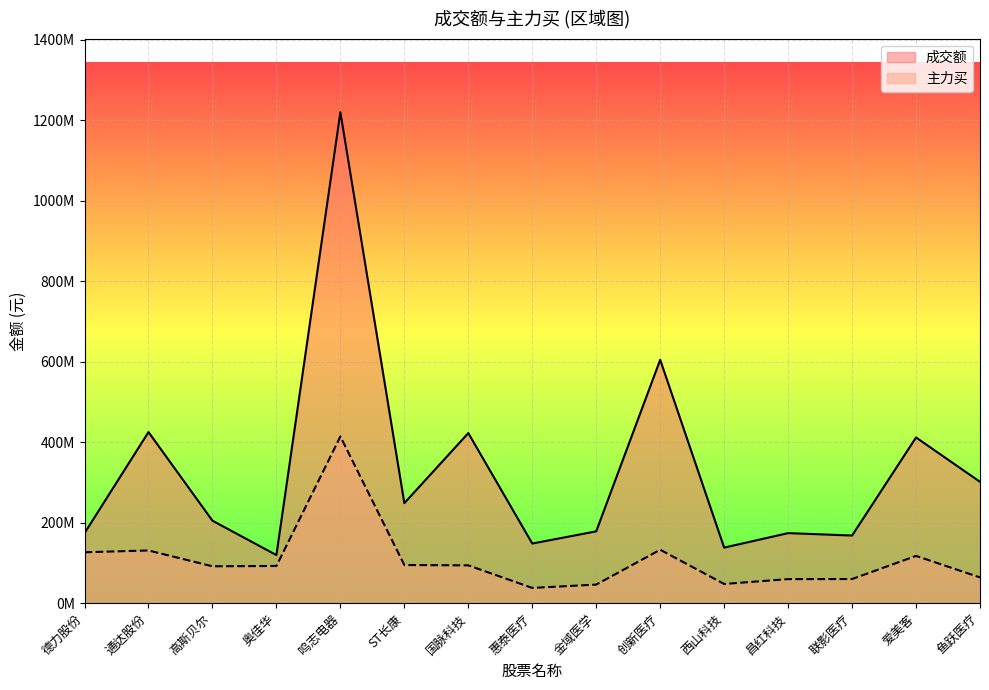

What is the sum of the 主力买 values at 德力股份 and 鱼跃医疗?

190510277